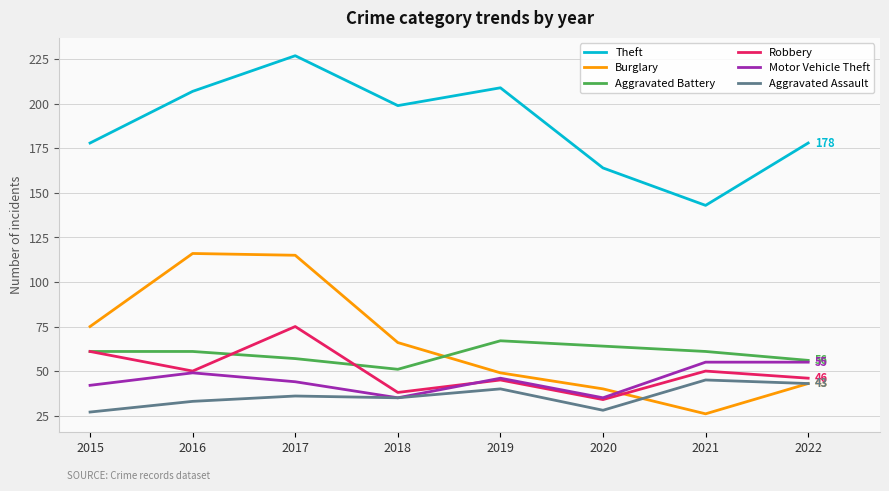

Reading left to right, list all the values displayed in this chart.

Theft: 2015=178	2016=207	2017=227	2018=199	2019=209	2020=164	2021=143	2022=178
Burglary: 2015=75	2016=116	2017=115	2018=66	2019=49	2020=40	2021=26	2022=43
Aggravated Battery: 2015=61	2016=61	2017=57	2018=51	2019=67	2020=64	2021=61	2022=56
Robbery: 2015=61	2016=50	2017=75	2018=38	2019=45	2020=34	2021=50	2022=46
Motor Vehicle Theft: 2015=42	2016=49	2017=44	2018=35	2019=46	2020=35	2021=55	2022=55
Aggravated Assault: 2015=27	2016=33	2017=36	2018=35	2019=40	2020=28	2021=45	2022=43